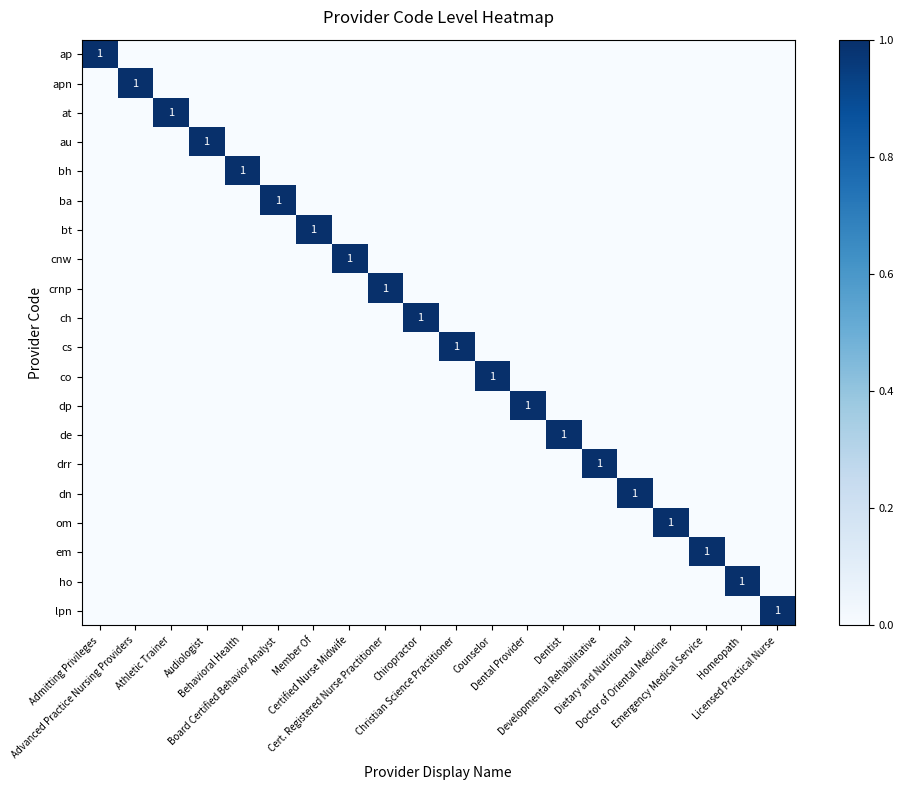

What is the total value across all series at Audiologist?

1